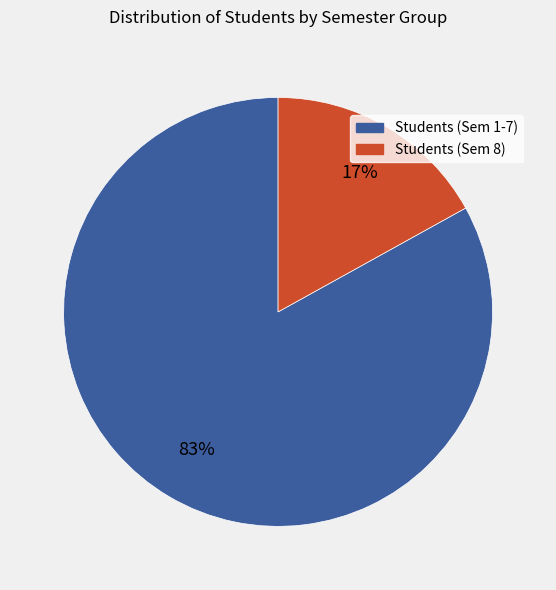

To the nearest percent, what is the difference between the largest and smallest slice percentages?

66%